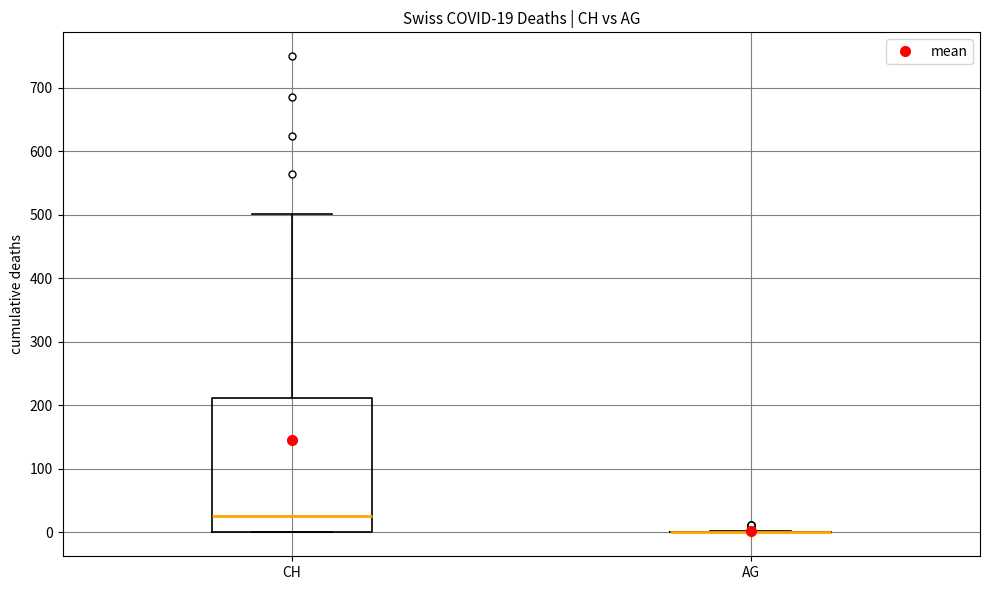

Which box is the tallest, from its lower edge to its upper edge?

CH